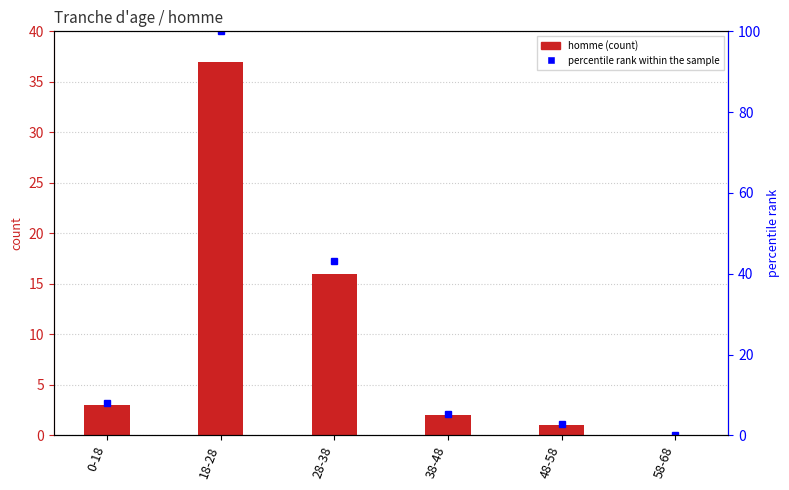

How many values in the percentile rank within the sample series exceed 8?

3